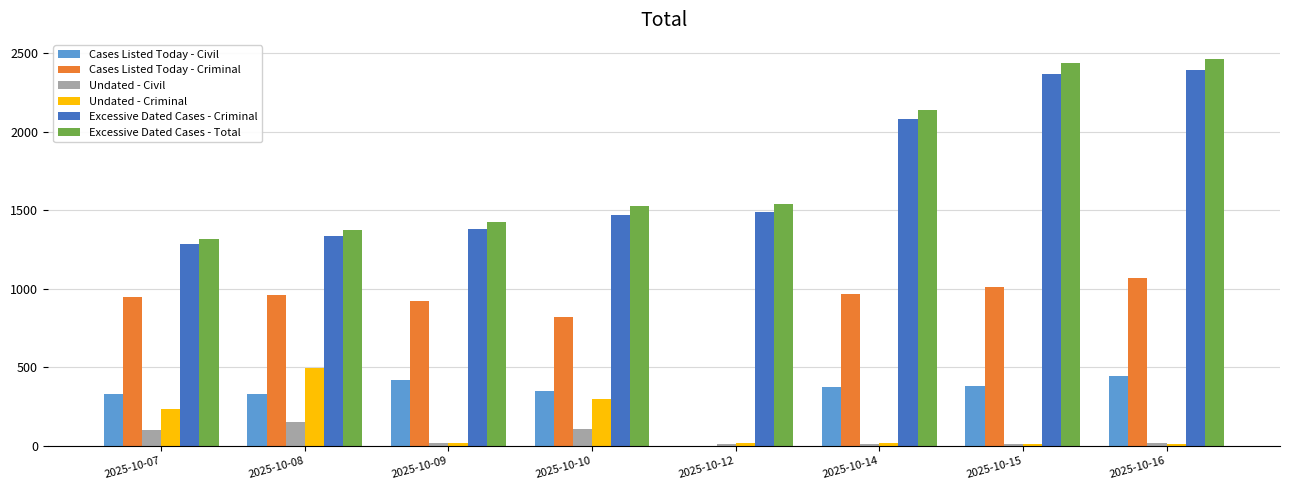

What is the spread (max minus min) of values at 2025-10-08?

1222